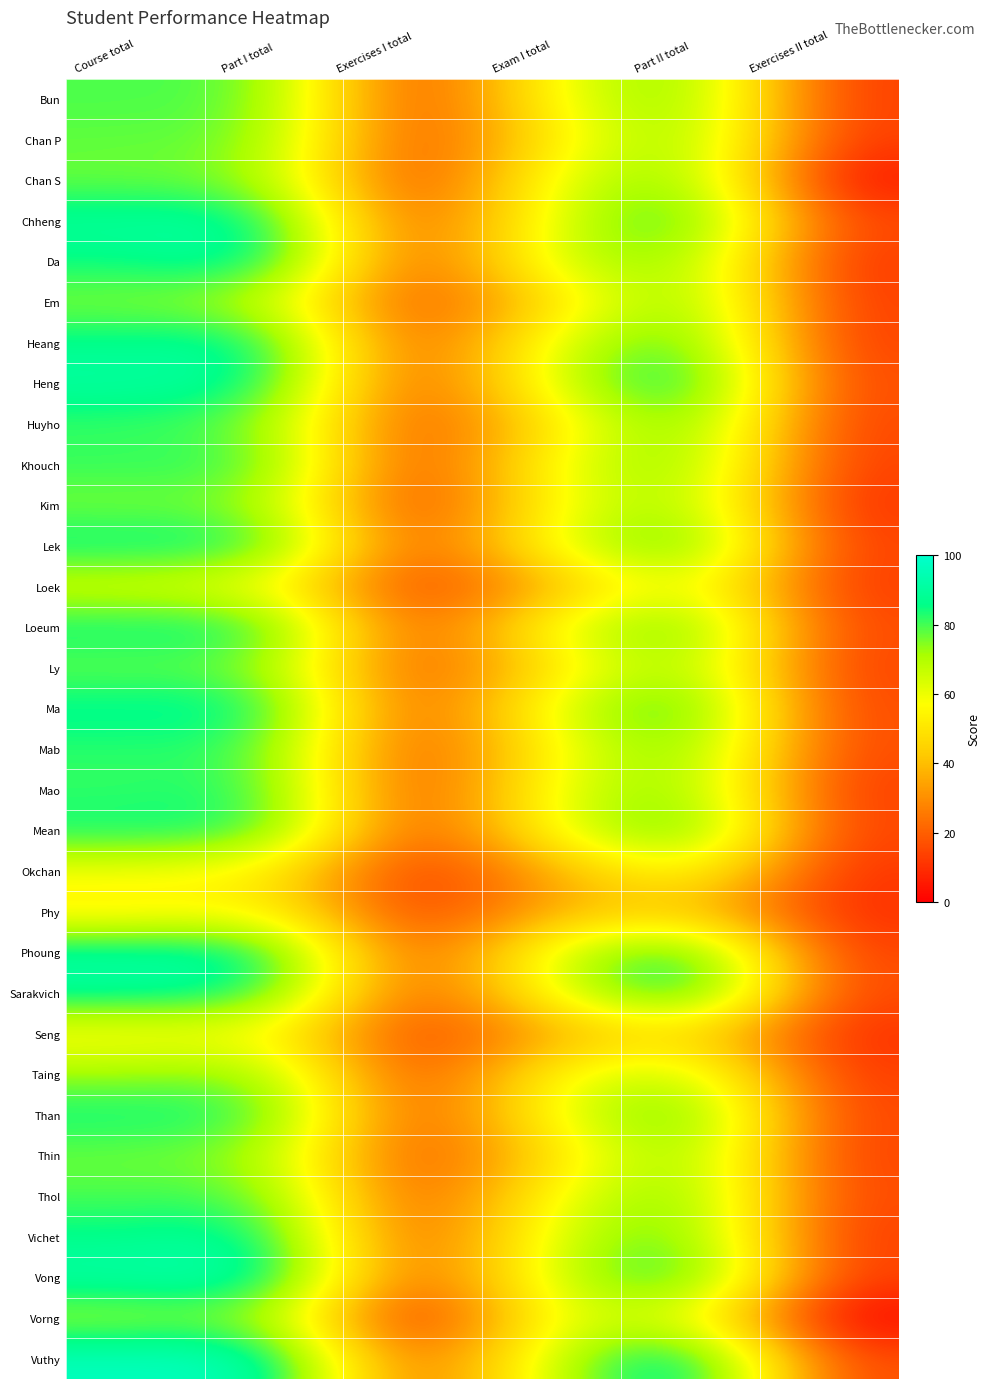

Which series has the largest total across all categories?

Vuthy